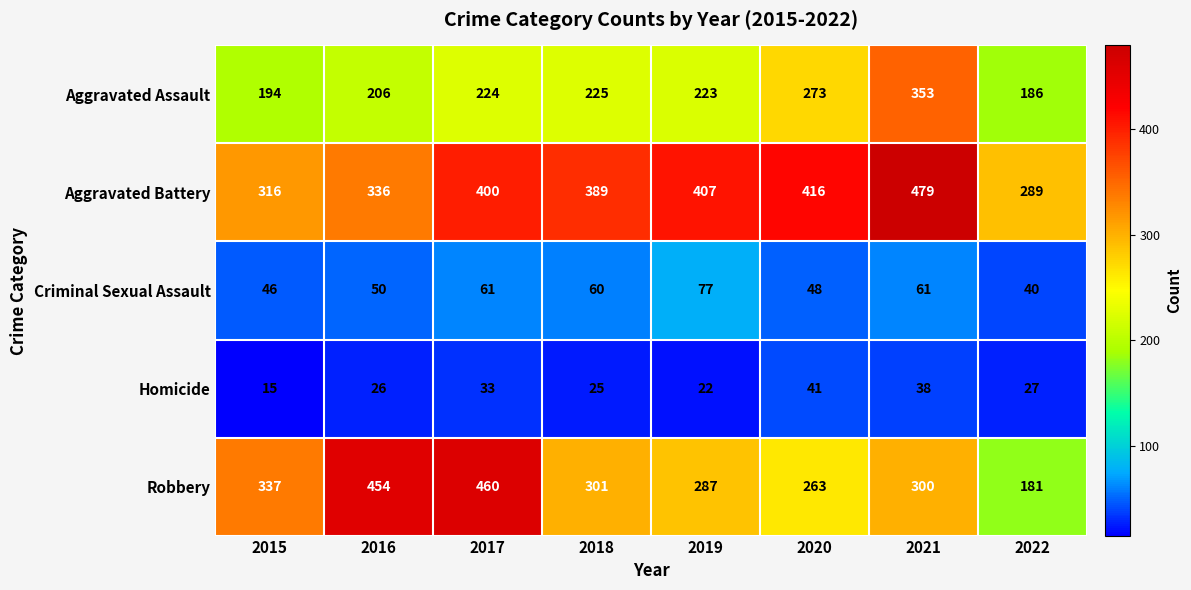

What is the average value of the Criminal Sexual Assault series?

55